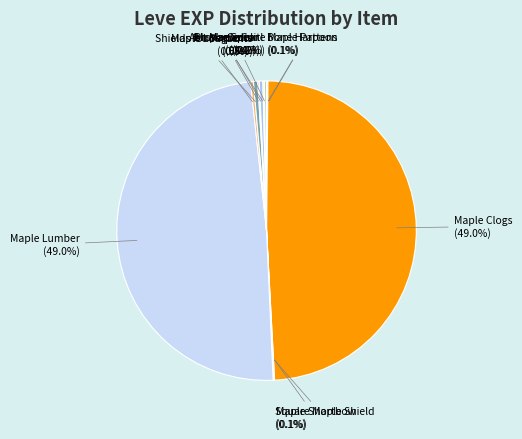

Is there any slice that represents more than half of the pie?

No